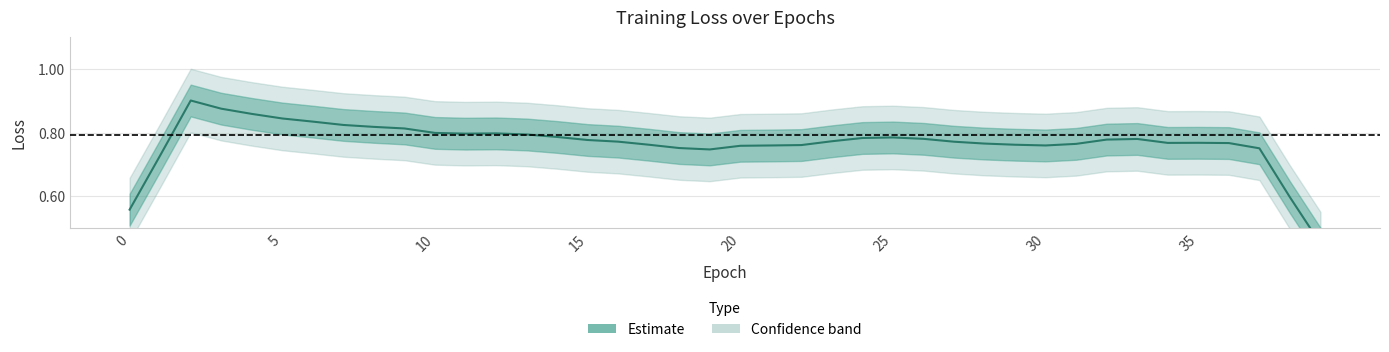

What is the sum of all values?

30.7